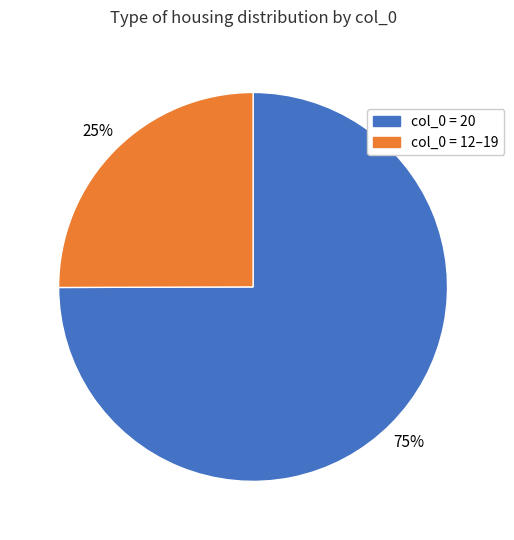

To the nearest percent, what is the difference between the largest and smallest slice percentages?

50%